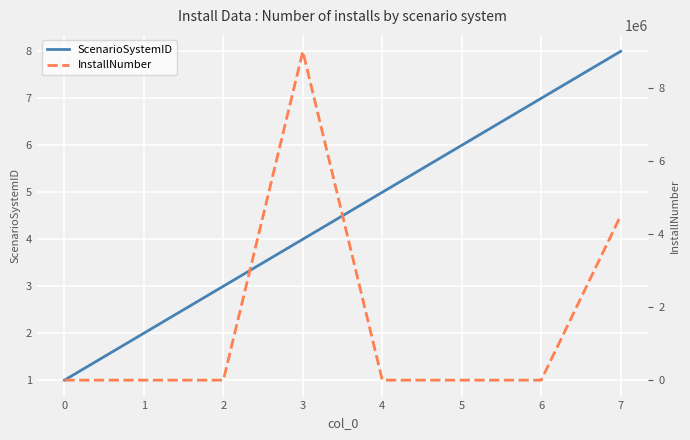

What is the total value across all series at 6?

8.0